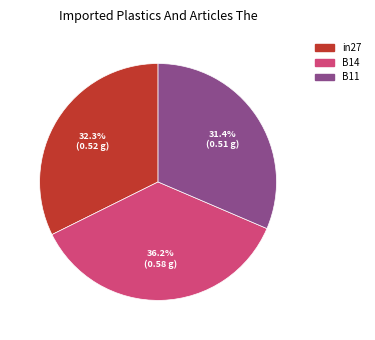

Which category has the smallest portion of the pie?

B11